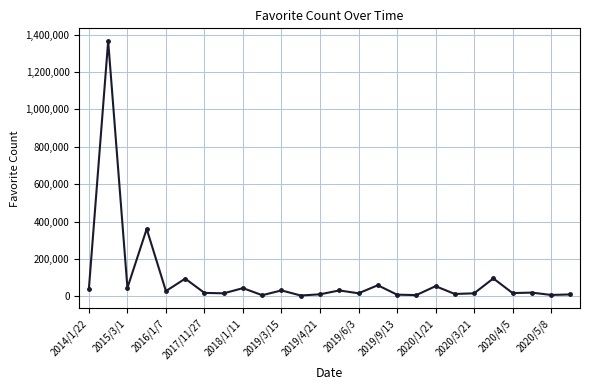

True or false: there are more than 0 points higher than both neighbors.

True